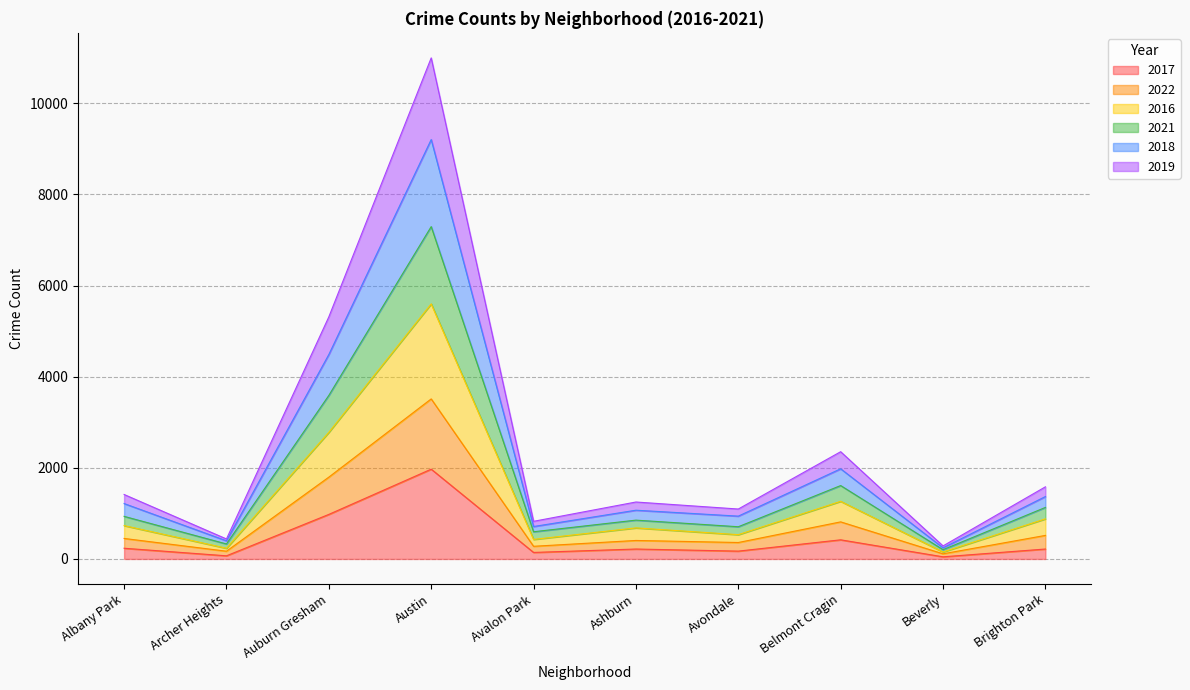

True or false: 2017 and 2018 cross at least once.

False